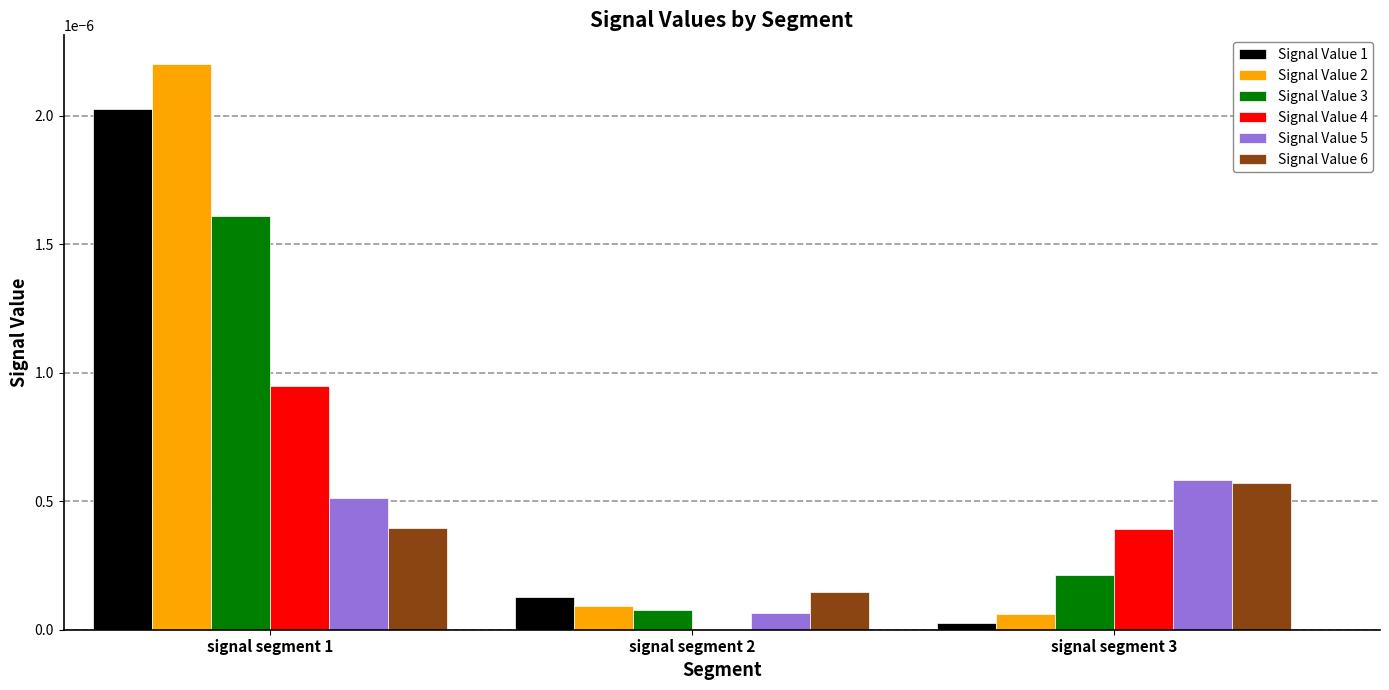

True or false: Signal Value 1 has a value of 0.0 at signal segment 3.

True